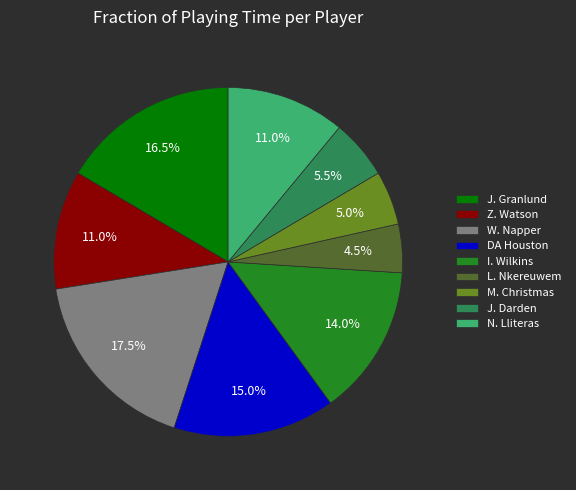

To the nearest percent, what is the difference between the largest and smallest slice percentages?

13%